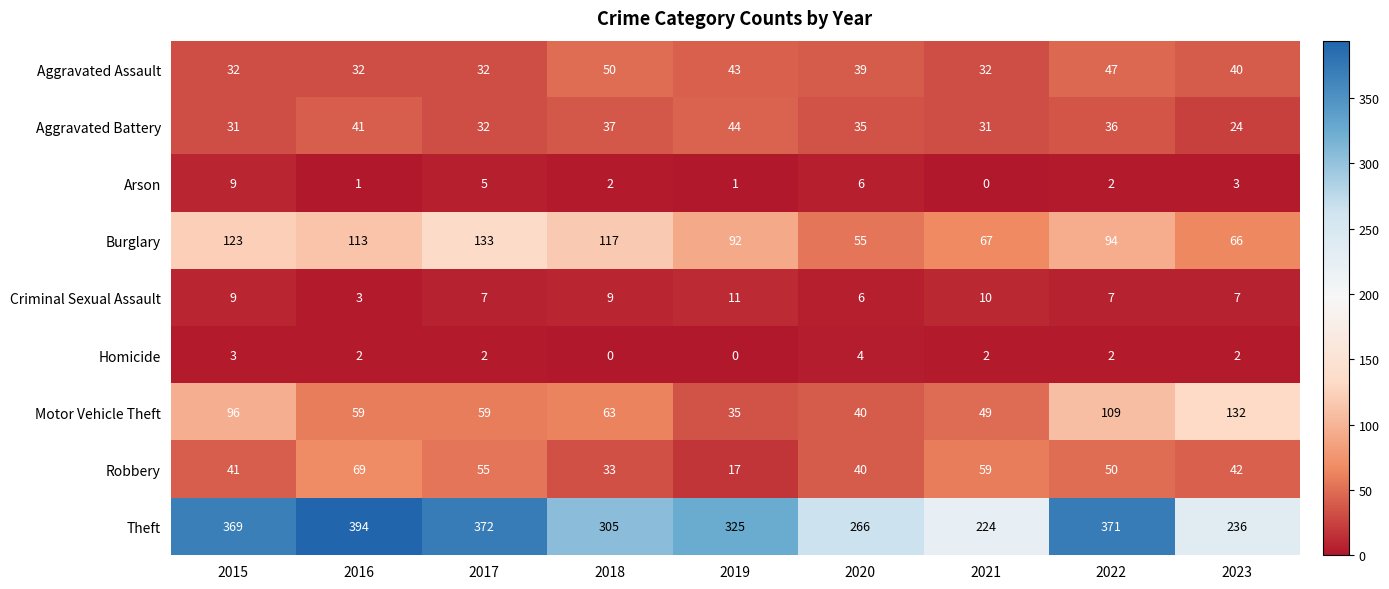

Which series has the largest total across all categories?

Theft